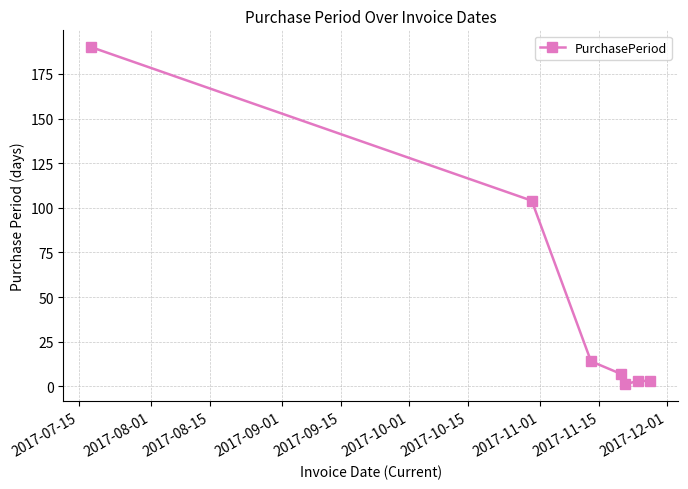

True or false: there are more than 1 points higher than both neighbors.

False